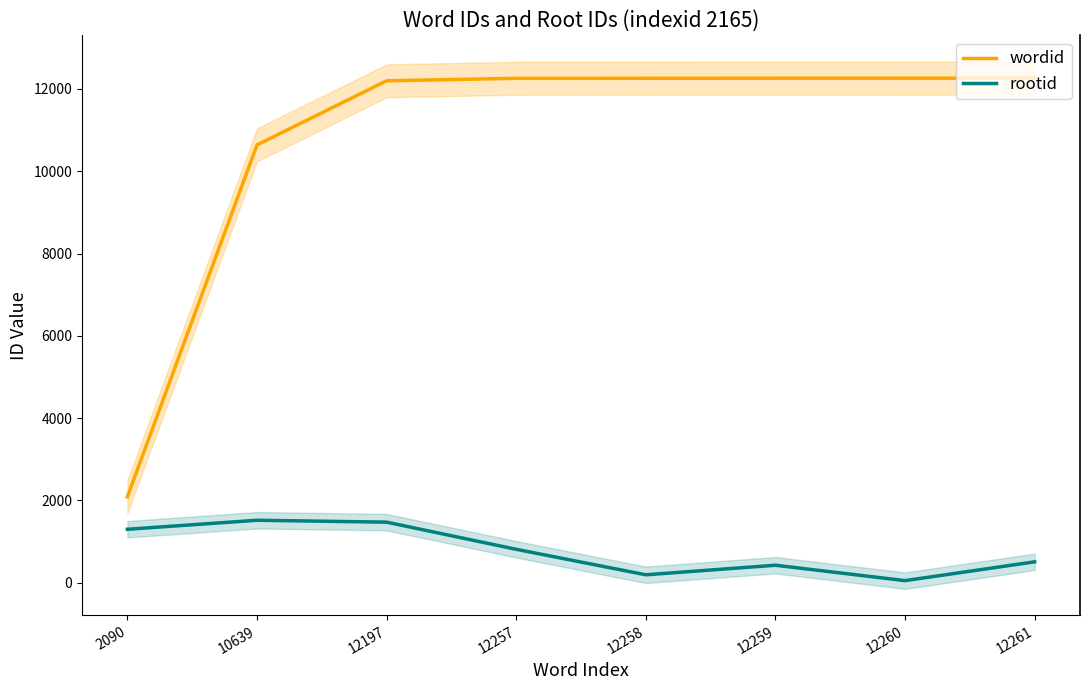

Which series has the widest spread of values?

wordid